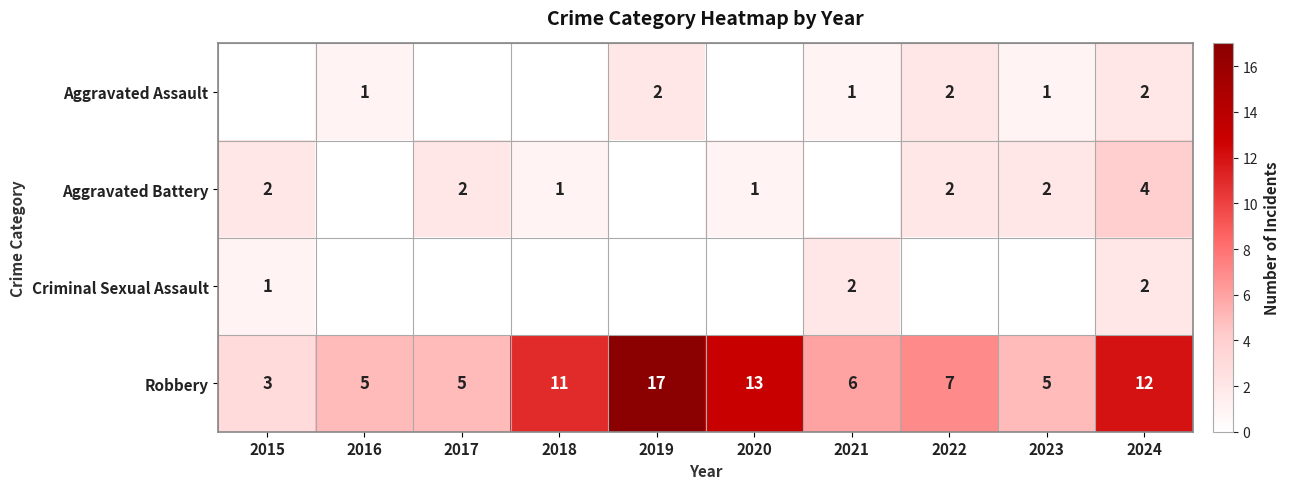

At which category is the sum across all series the highest?

2024